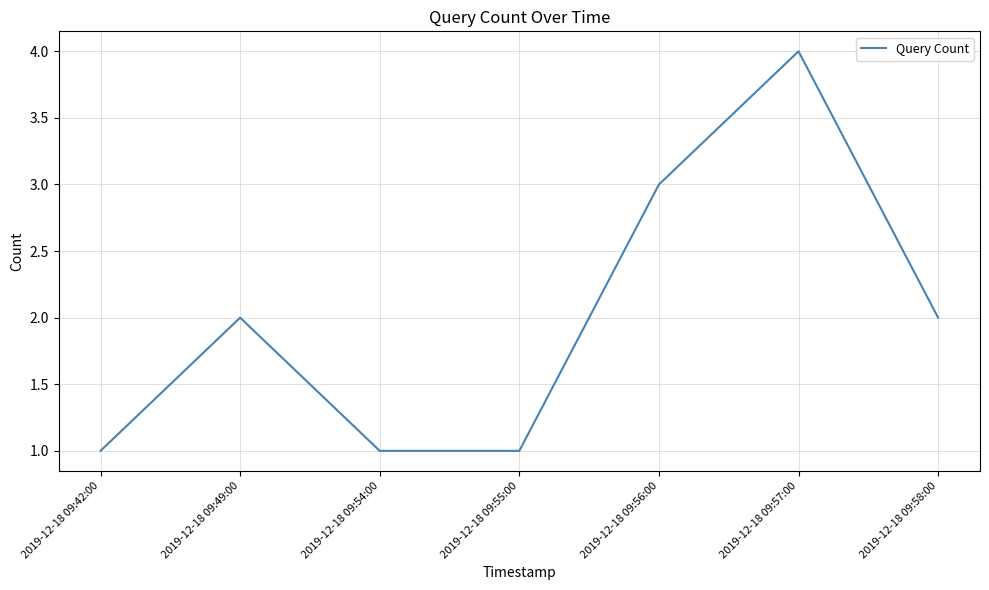

The chart shows a value of 3 at 2019-12-18 09:56:00. True or false?

True